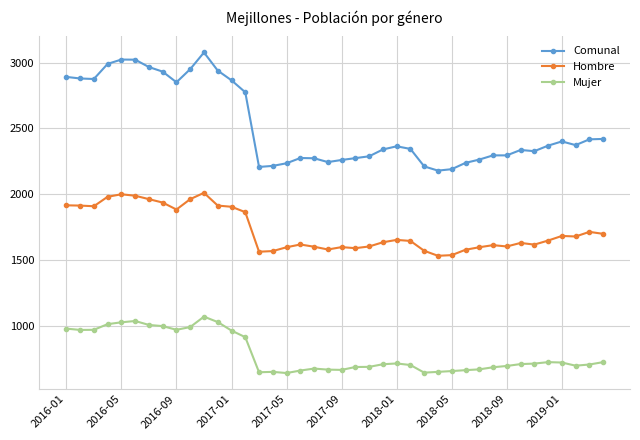

True or false: Hombre and Mujer cross at least once.

False